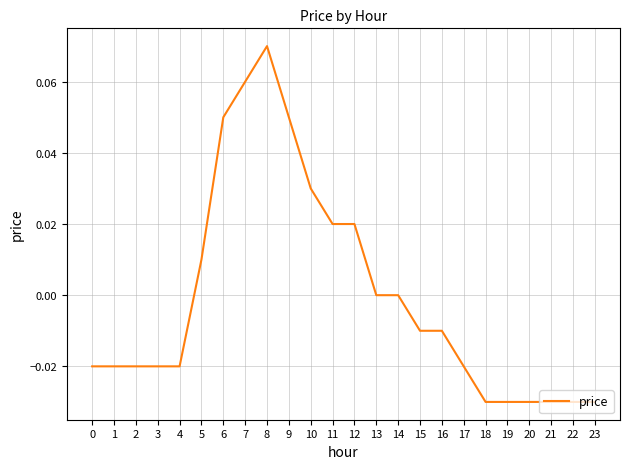

The chart shows a value of -0.0 at 18. True or false?

True